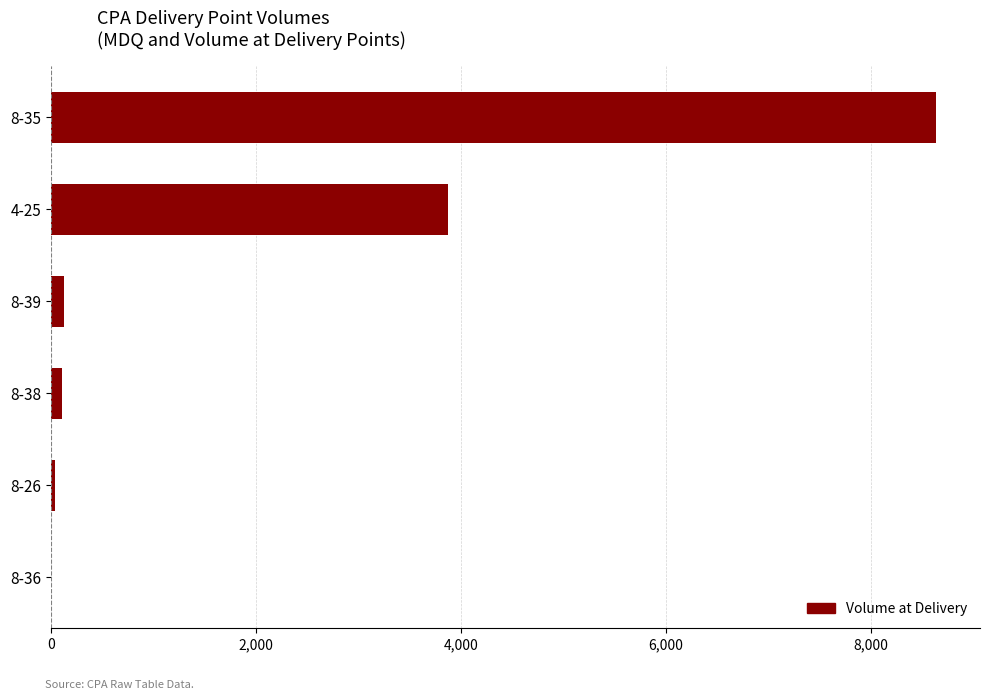

What is the sum of all values?

12776